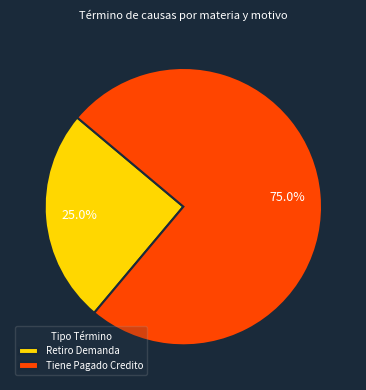

Is there any slice that represents more than half of the pie?

Yes